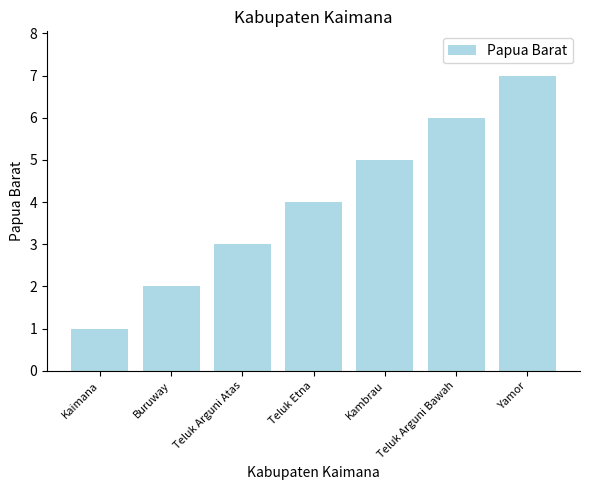

What is the average value?

4